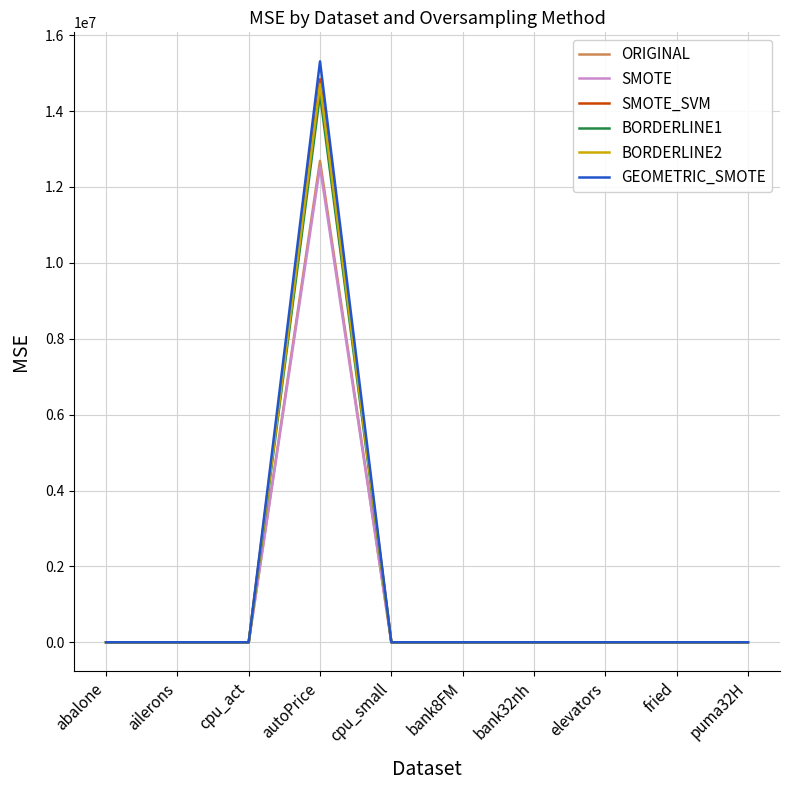

The value of SMOTE at fried is 9.8. True or false?

True